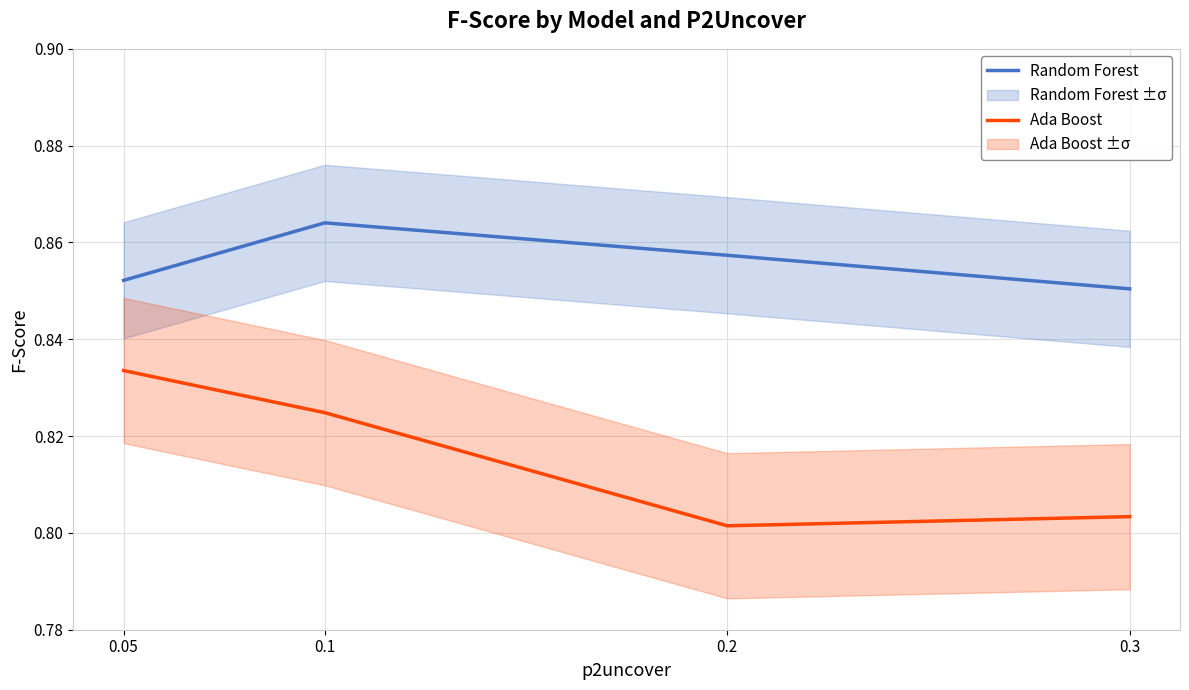

Which category has the highest value in the Ada Boost series?

0.05